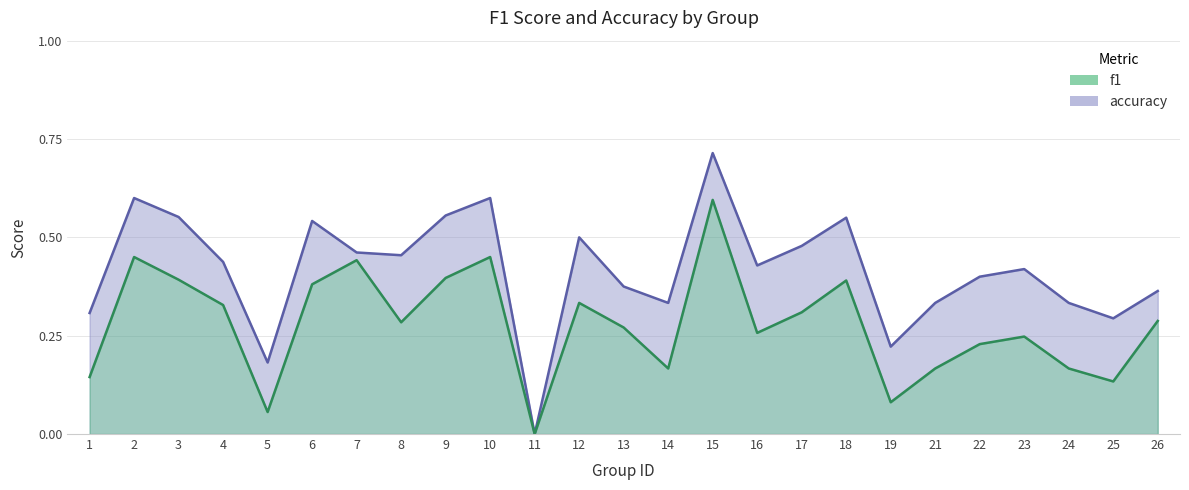

What is the value of the f1 point at the 14th from the left?

0.2